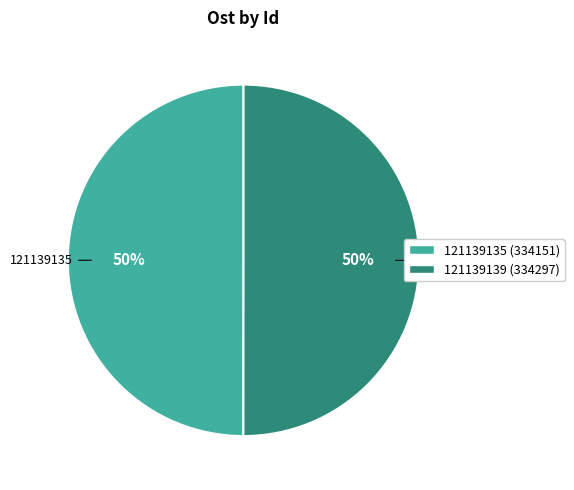

To the nearest percent, what portion does 121139139 represent?

50%